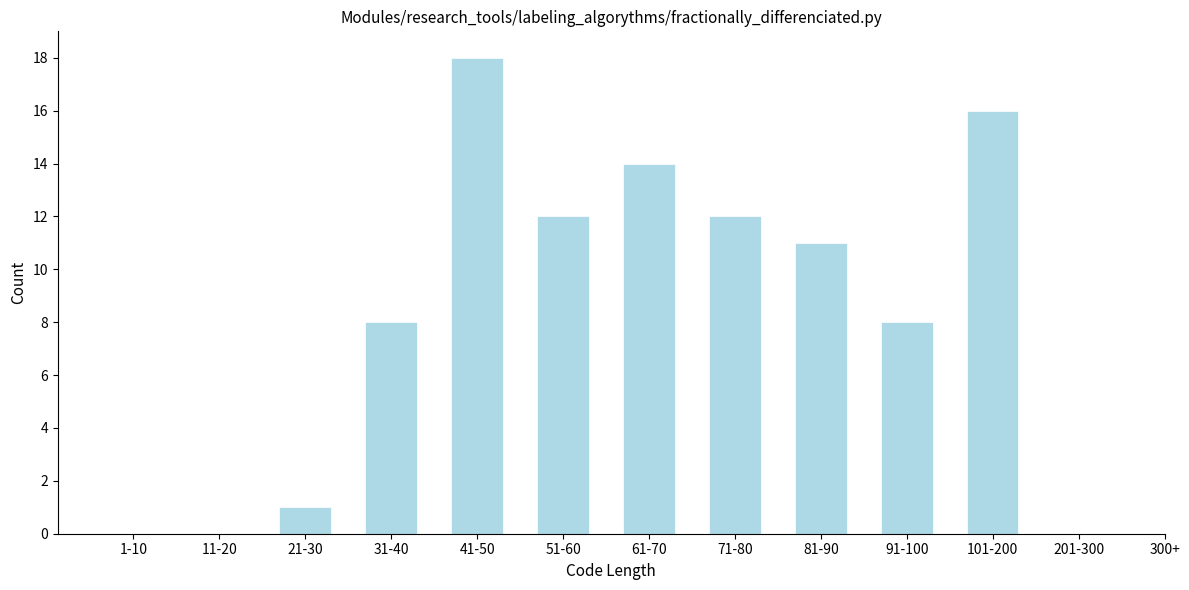

Reading left to right, what are all the values shown in this chart?

1-10=0	11-20=0	21-30=1	31-40=8	41-50=18	51-60=12	61-70=14	71-80=12	81-90=11	91-100=8	101-200=16	201-300=0